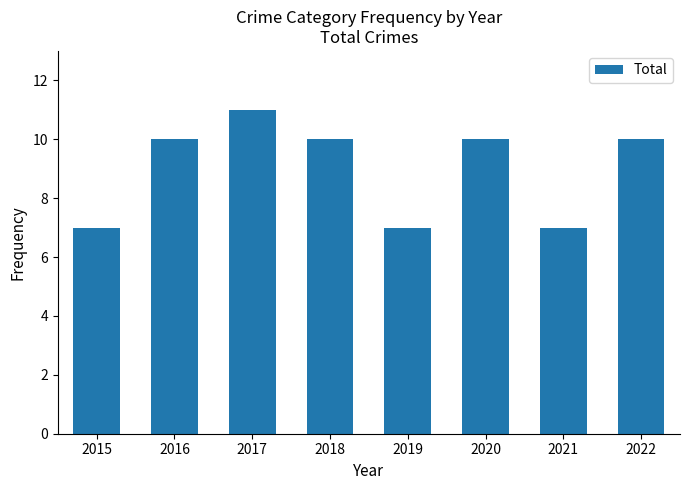

Reading left to right, transcribe all the data shown in this chart.

2015=7	2016=10	2017=11	2018=10	2019=7	2020=10	2021=7	2022=10